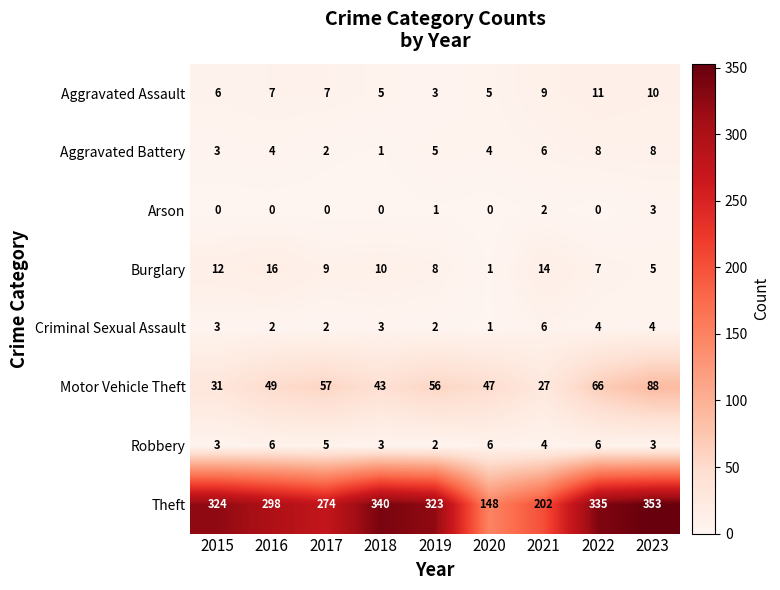

What is the greatest value displayed?

353